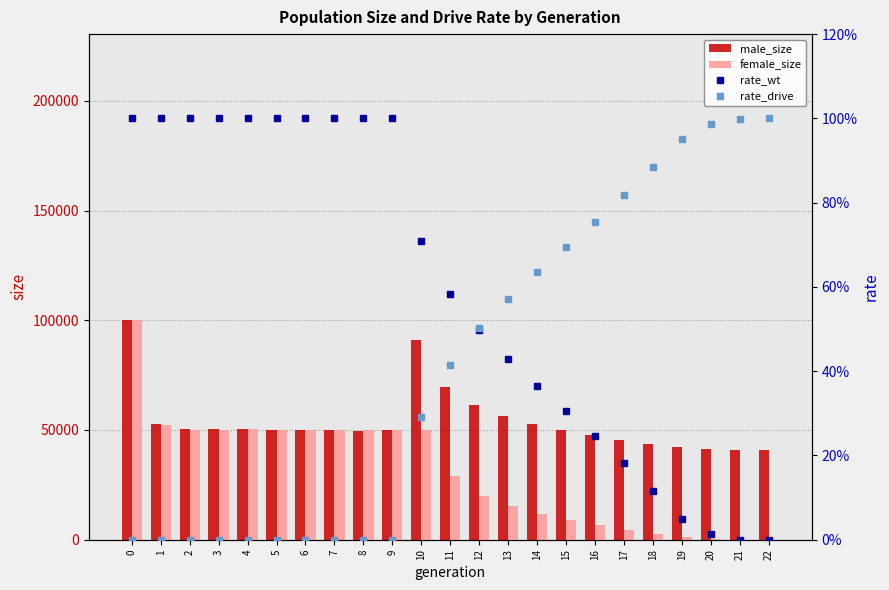

How many groups of bars are there?

23